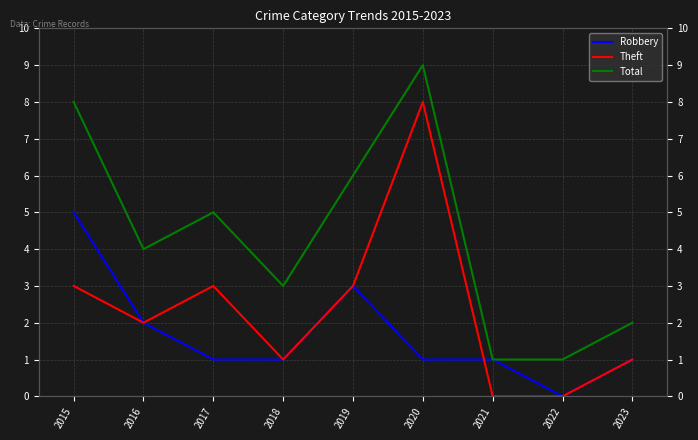

How many series are shown in this chart?

3